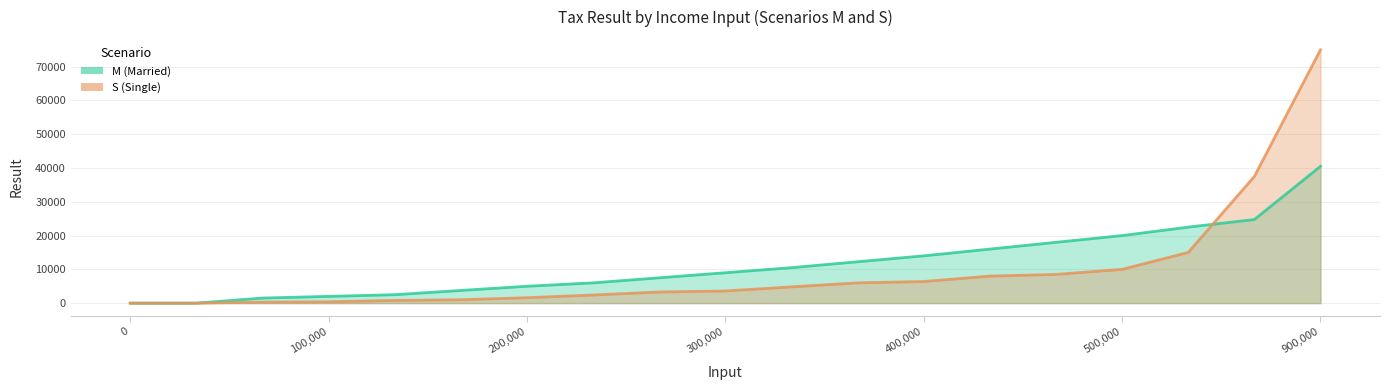

Reading left to right, transcribe all the data shown in this chart.

M: 0.0	0.0	1500.0	2000.0	2500.0	3750.0	5000.0	6000.0	7500.0	9000.0	10500.0	12250.0	14000.0	16000.0	18000.0	20000.0	22500.0	24750.0	40500.0
S: 0.0	0.0	300.0	400.0	800.0	1000.0	1600.0	2400.1	3300.0	3600.0	4800.1	6000.0	6400.0	8000.1	8500.0	10000.0	15000.1	37500.0	75000.0